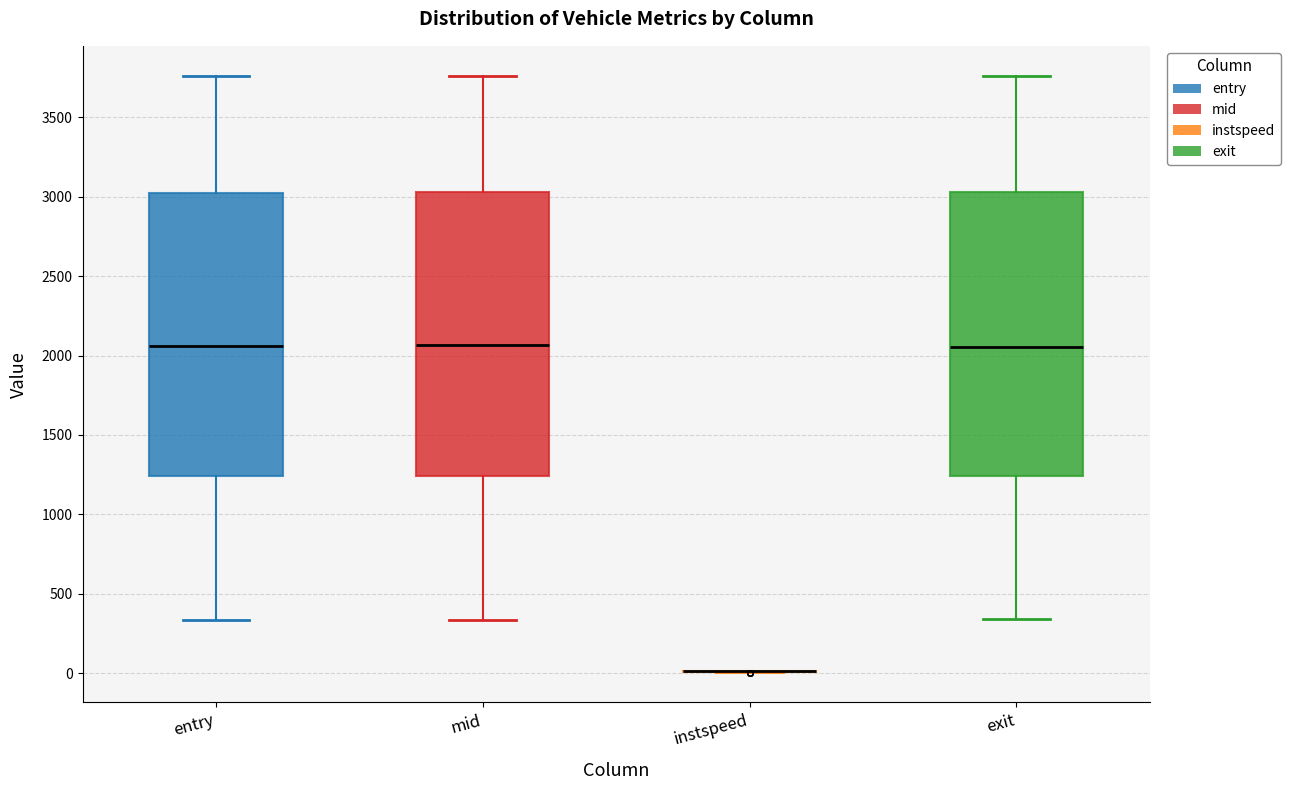

Where is the lower edge of the box for entry on the y-axis? The values are not printed on the chart, so give them approximately, as read against the axis.

1250